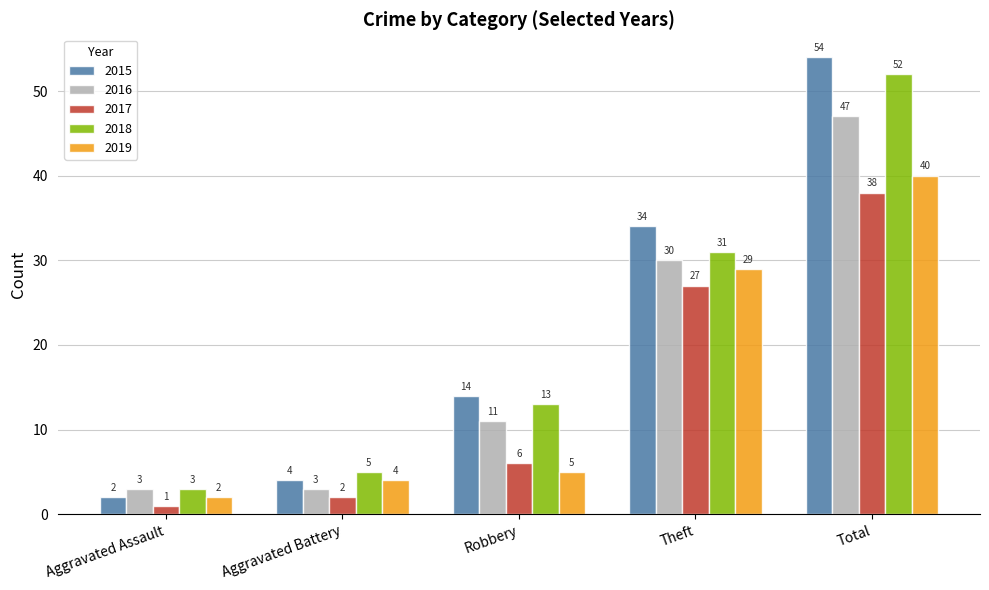

Which series has the largest range (max minus min)?

2015